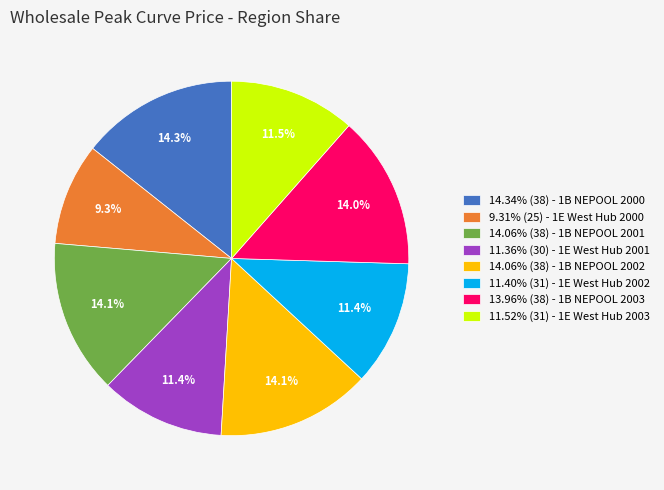

Do 14.06% (38) - 1B NEPOOL 2002 and 11.36% (30) - 1E West Hub 2001 together represent more than half of the pie?

No